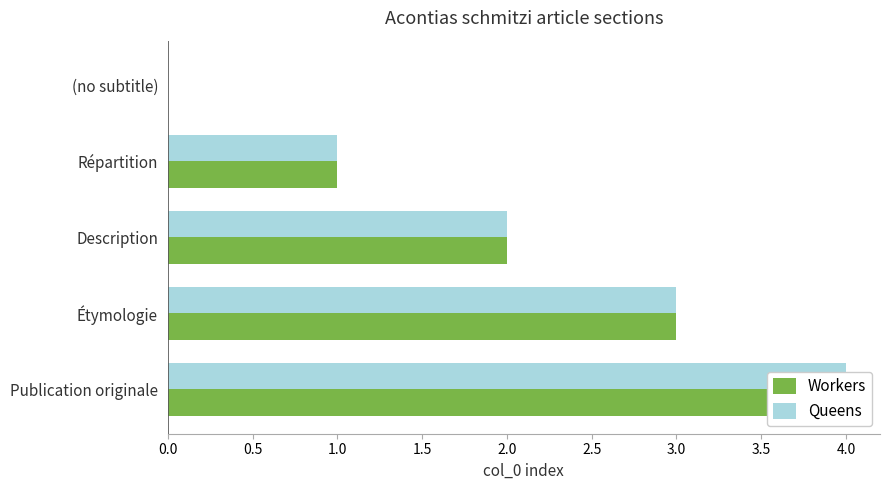

Which series has the widest spread of values?

Workers